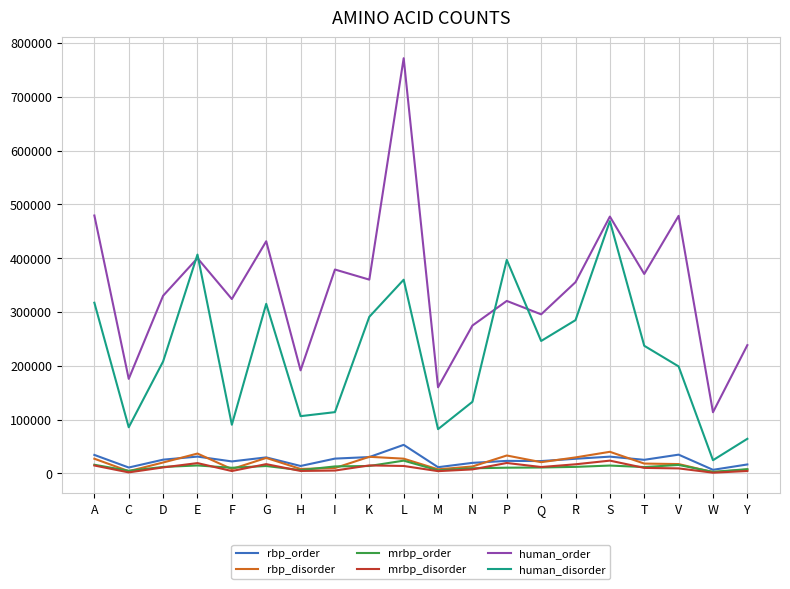

The human_order series shows 191475 at H. True or false?

True